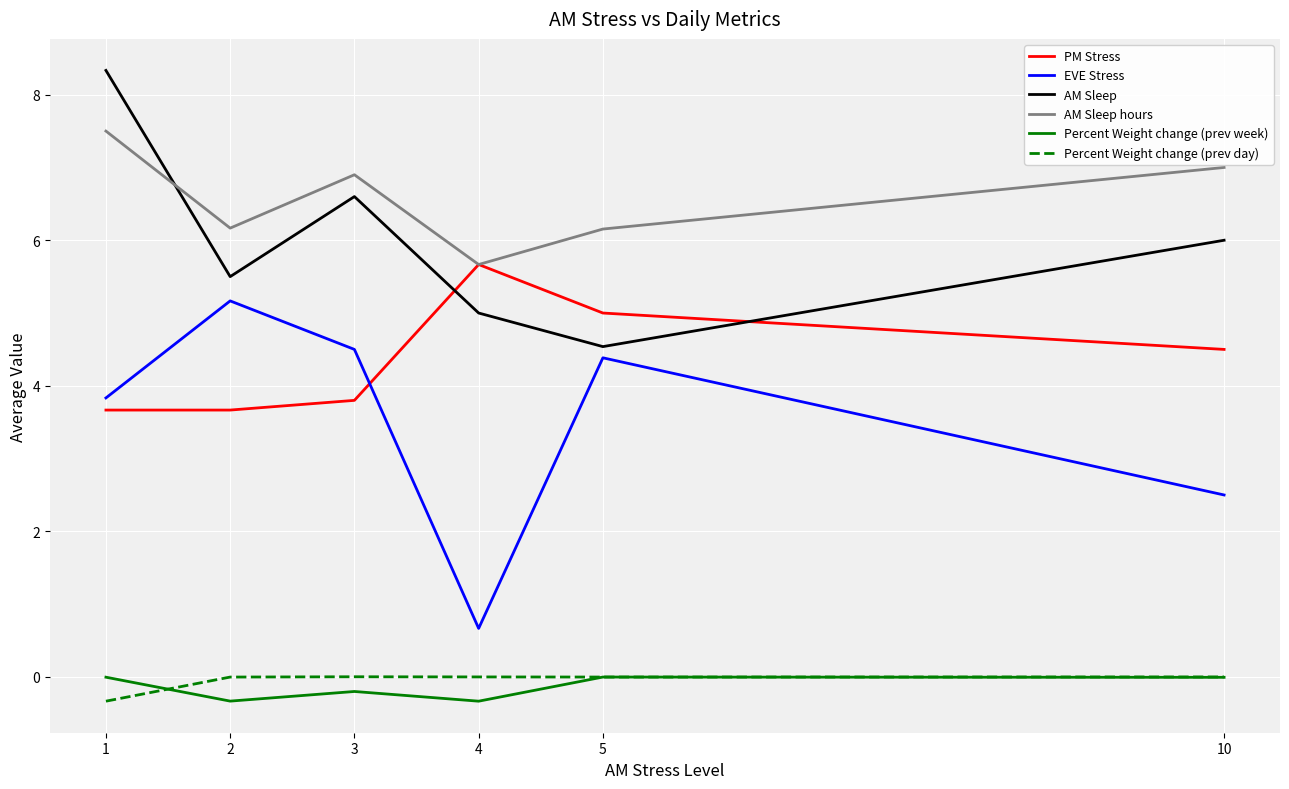

At which category does PM Stress reach its first local peak?

4